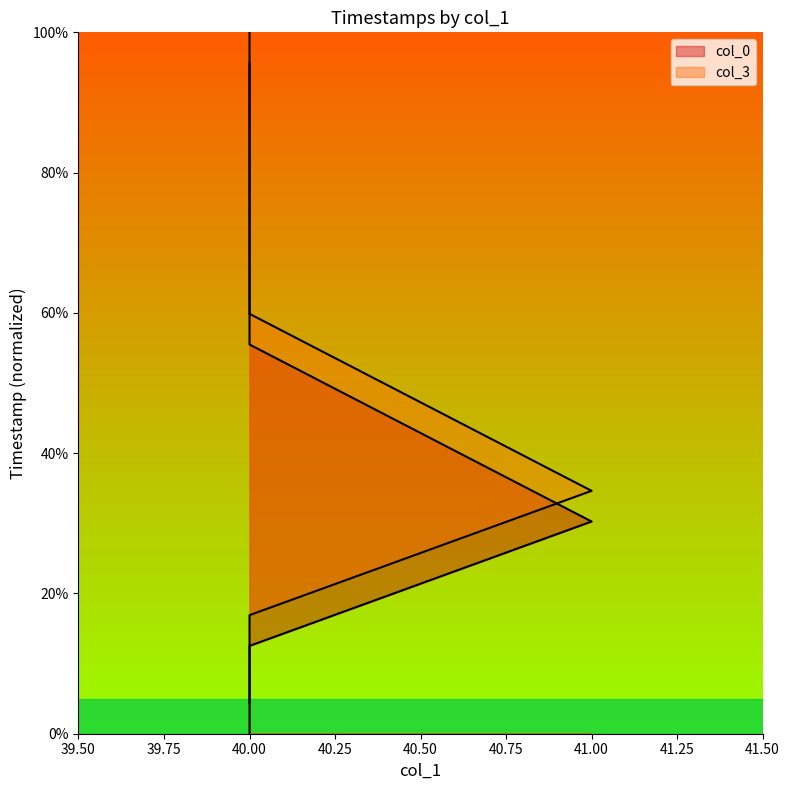

What is the sum of the col_0 values at 40 and 40?

12.5